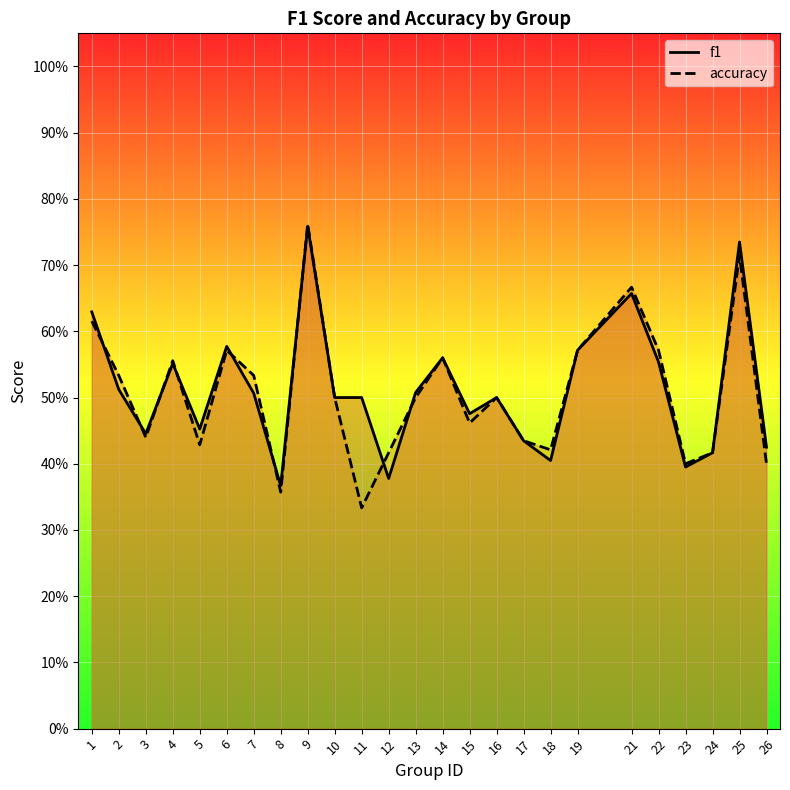

What are all the series names shown in the legend?

f1, accuracy